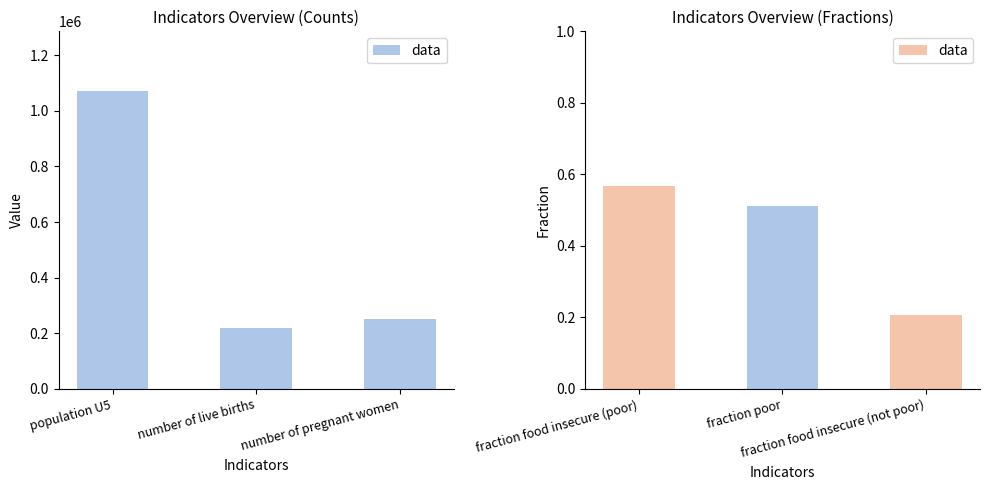

The value at fraction food insecure (poor) is 0.2. True or false?

False